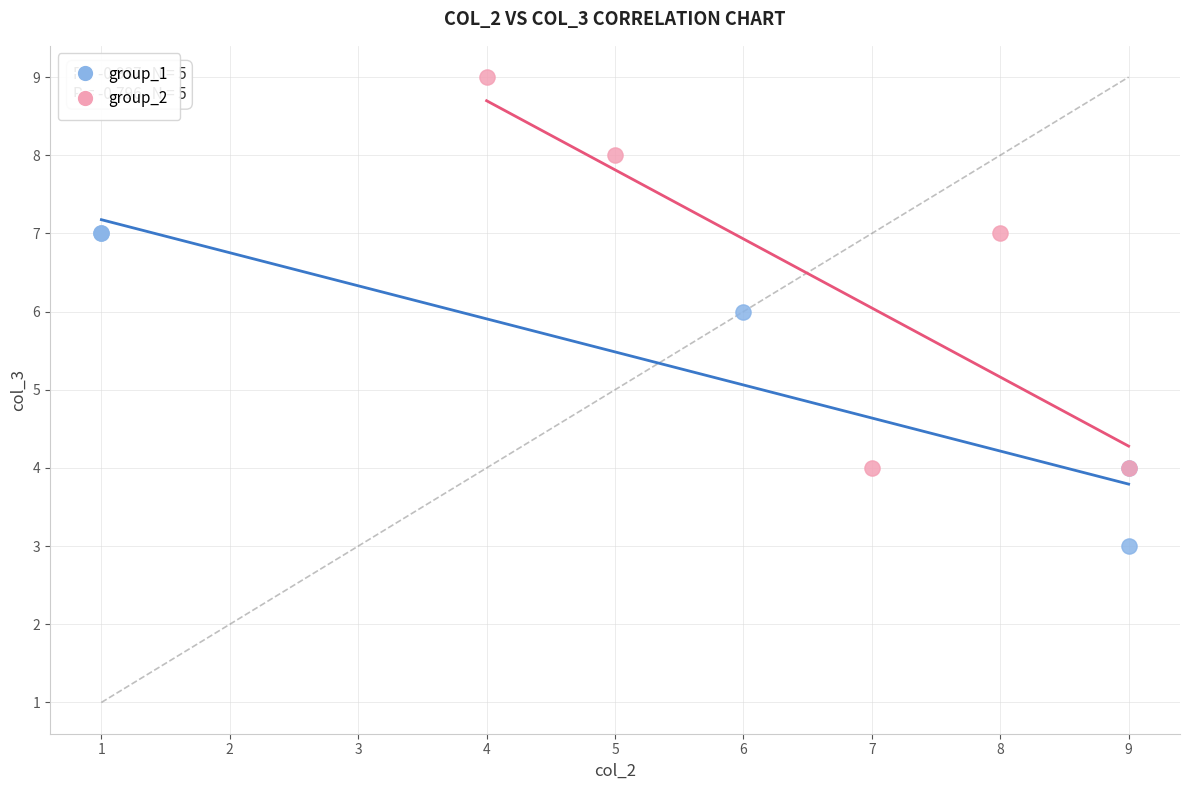

Which series has the widest spread of Y values?

group_2